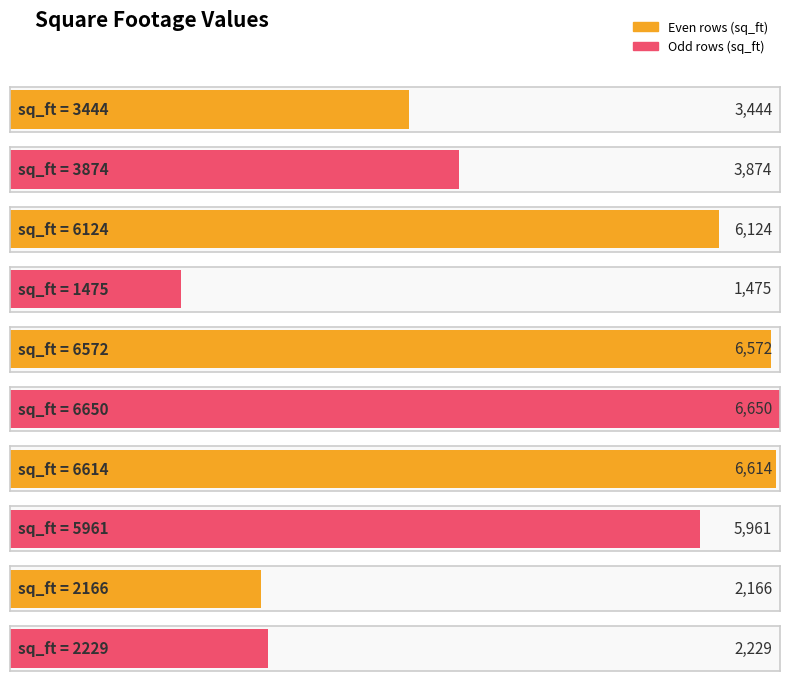

Is it true that the value at 5961 is 5961?

True